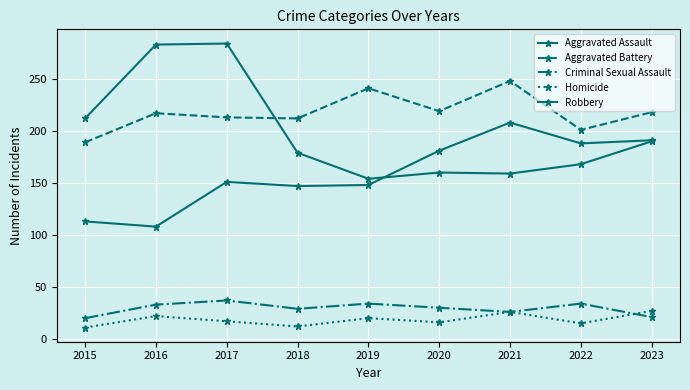

Is this an area chart (filled region under the line)?

No